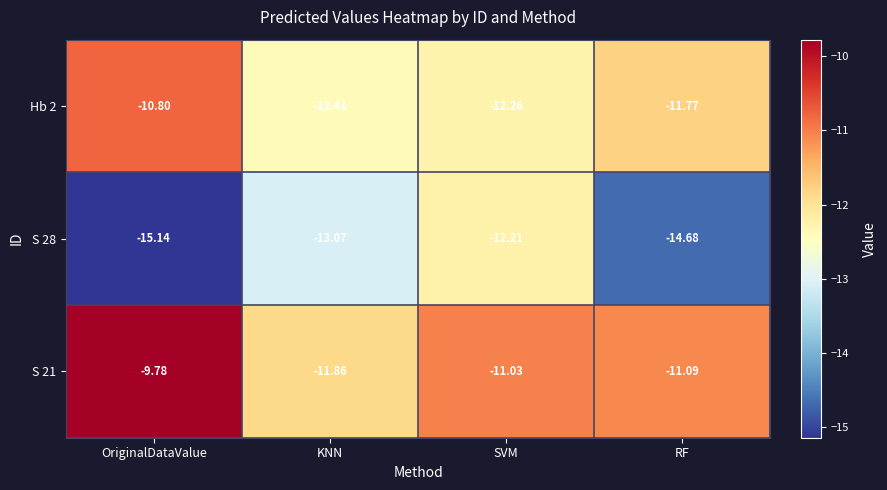

At which label is S 21 closest to -10?

OriginalDataValue